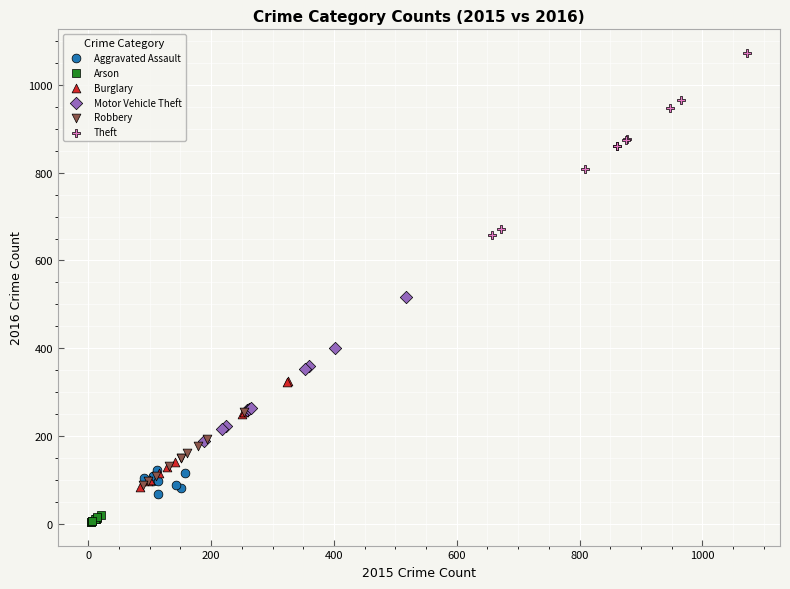

Which series reaches the minimum Y coordinate?

Arson